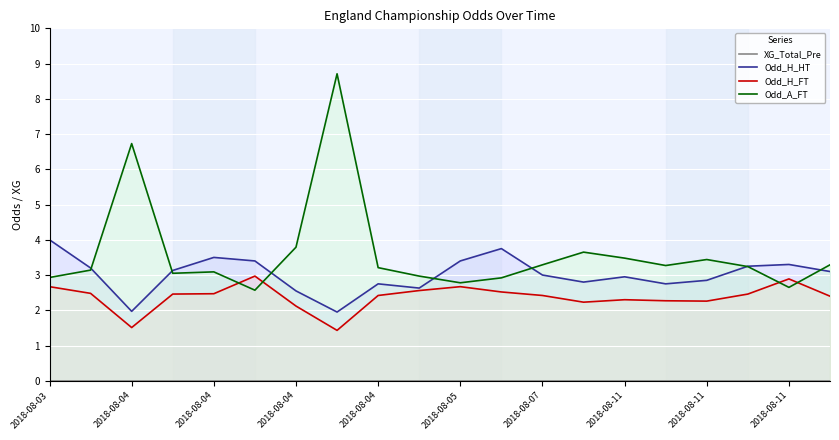

What are all the series names shown in the legend?

XG_Total_Pre, Odd_H_HT, Odd_H_FT, Odd_A_FT